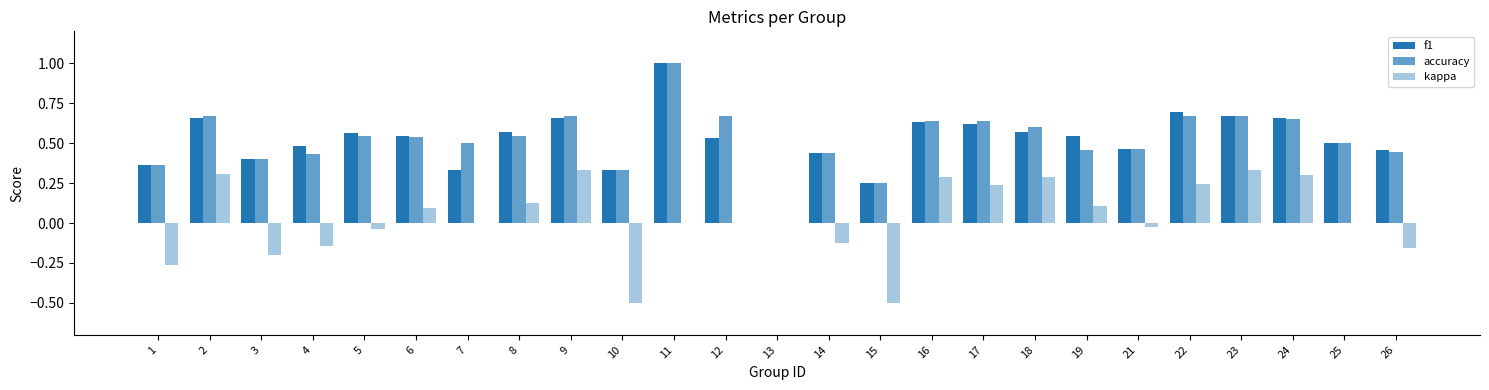

How many series are shown in this chart?

3